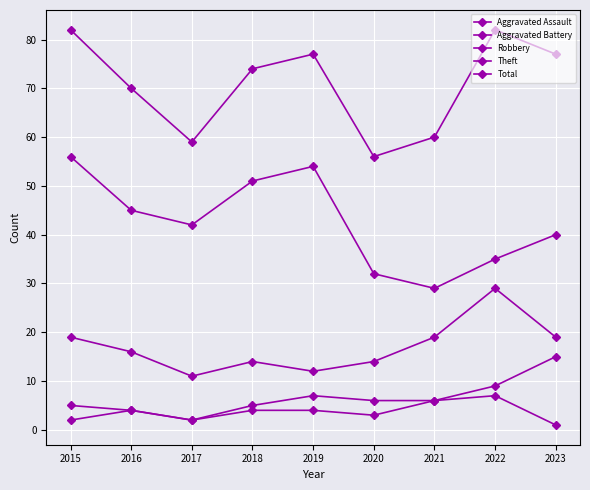

Rank the series by their maximum value, from highest to lowest.

Total, Theft, Robbery, Aggravated Battery, Aggravated Assault